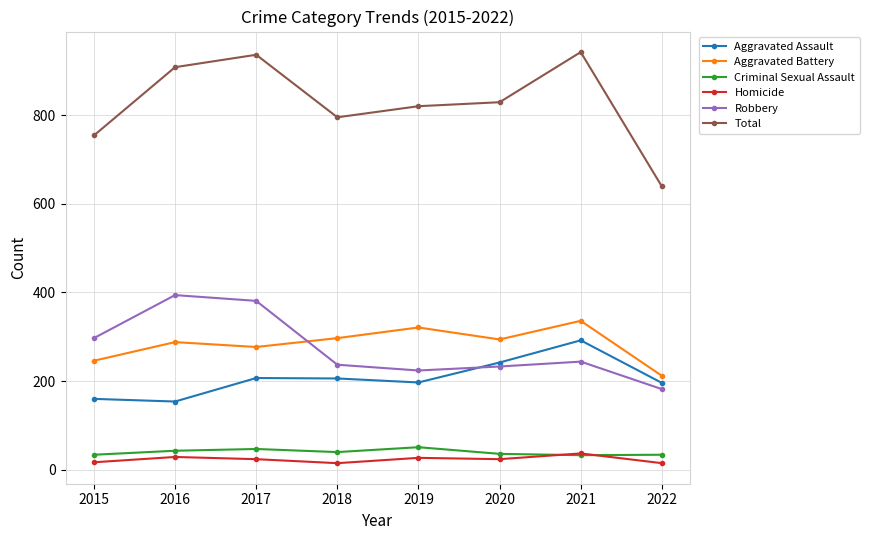

At which label is Aggravated Battery closest to 274?

2017